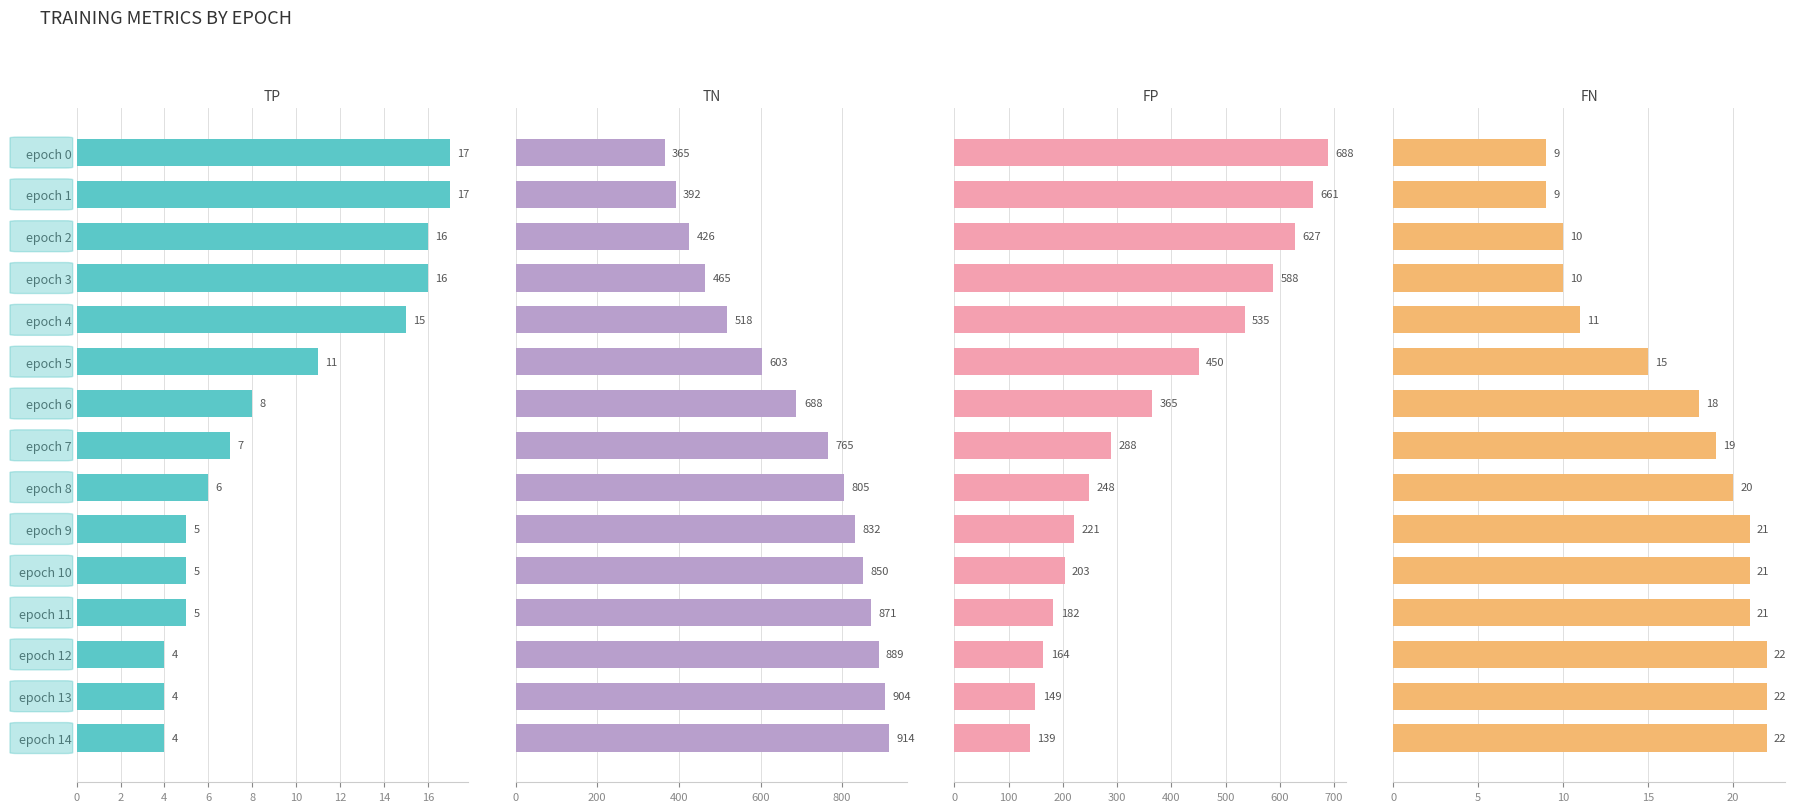

Is the value of TP at epoch 0 greater than the value of FN at epoch 0?

Yes